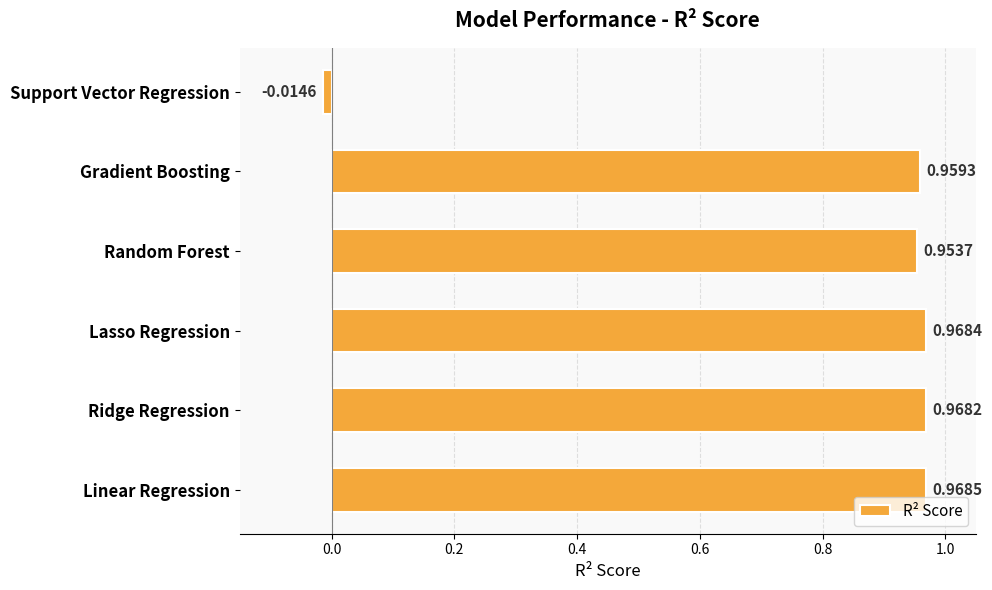

At which label is the value closest to 0?

Support Vector Regression